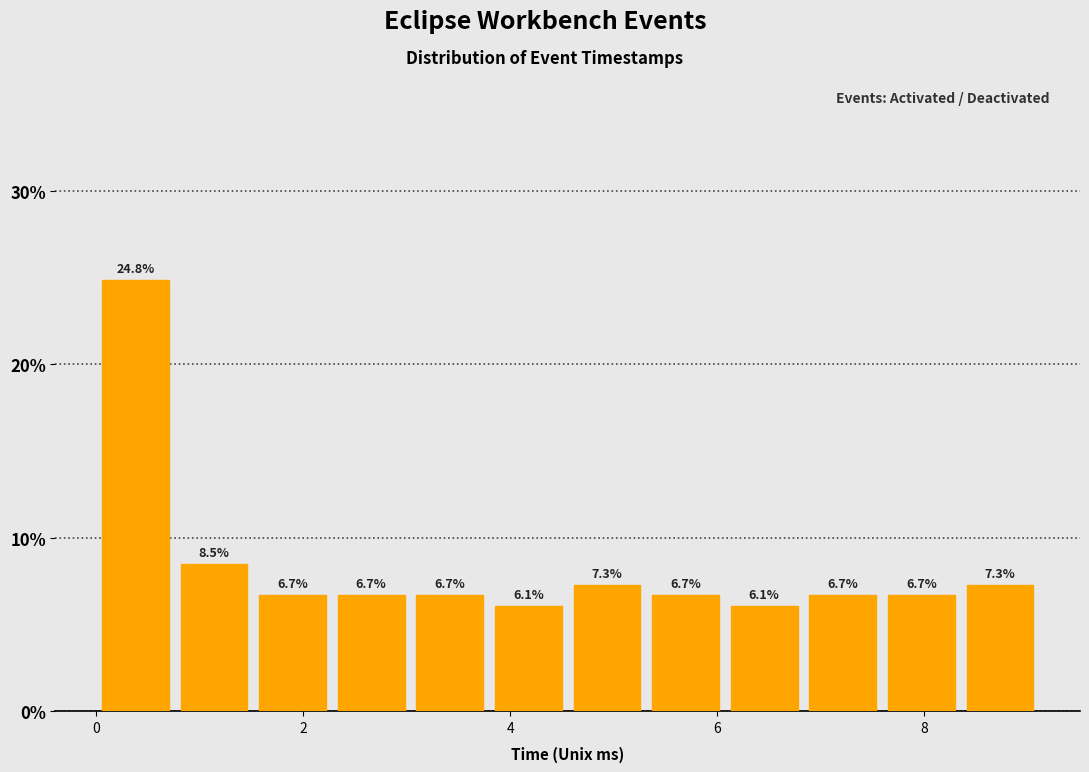

Read against the x-axis, roughly where is the centre of the tallest bar?

0.4